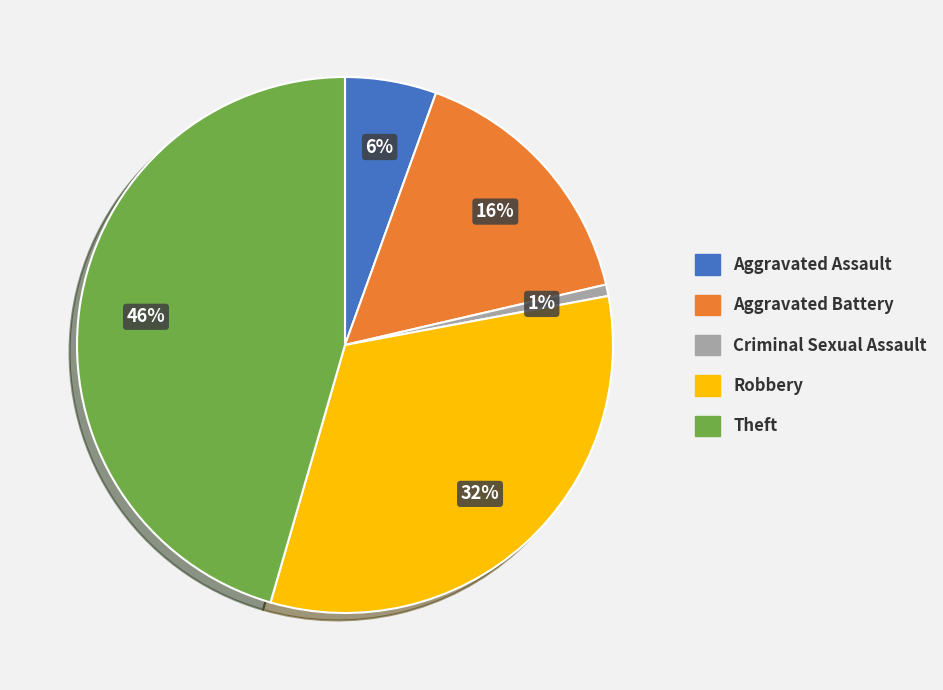

To the nearest percent, what is the average slice percentage?

20%